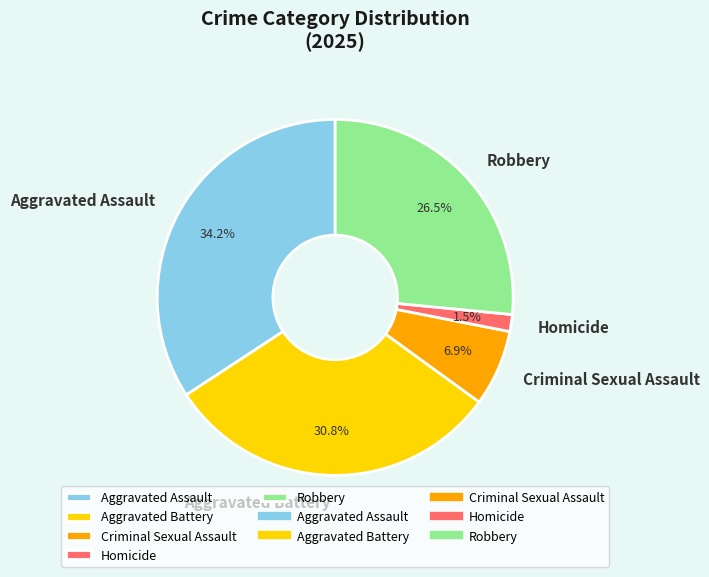

Rank the categories by value from lowest to highest.

Homicide, Criminal Sexual Assault, Robbery, Aggravated Battery, Aggravated Assault